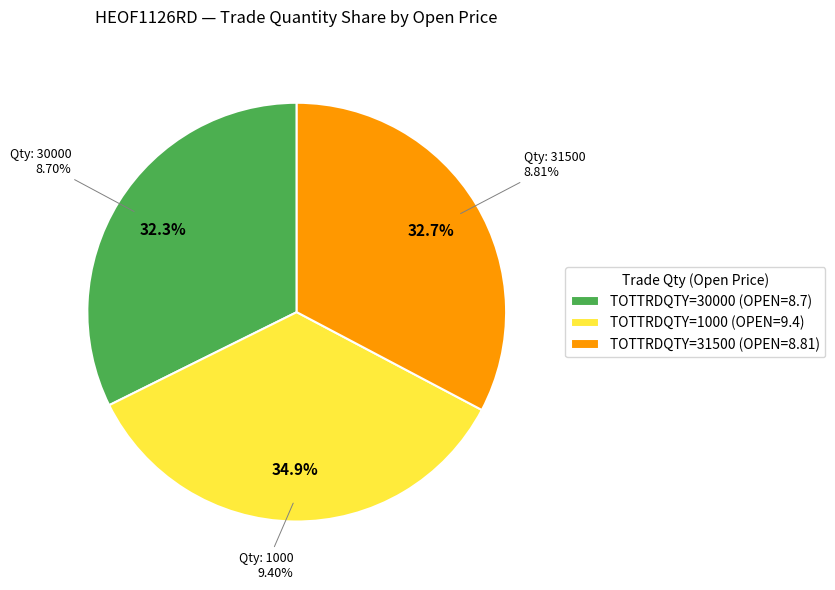

To the nearest percent, what percentage of the pie is 31500?

33%